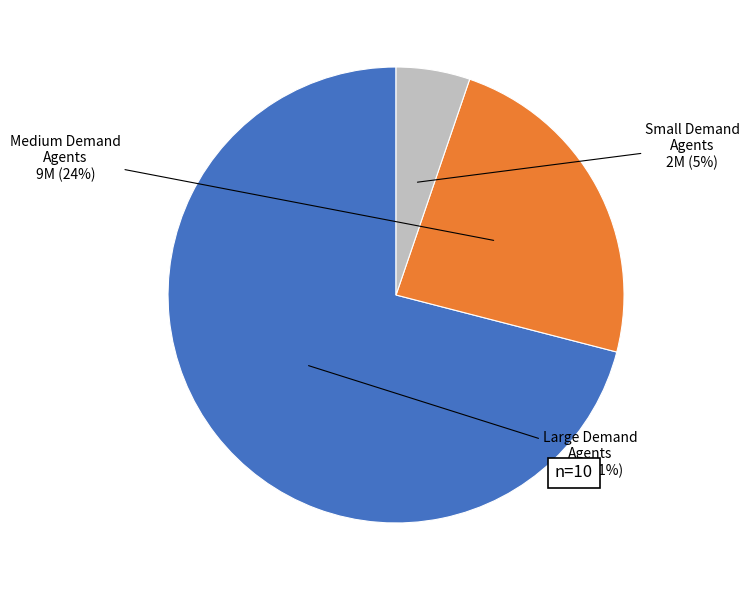

Does any single category account for the majority?

Yes